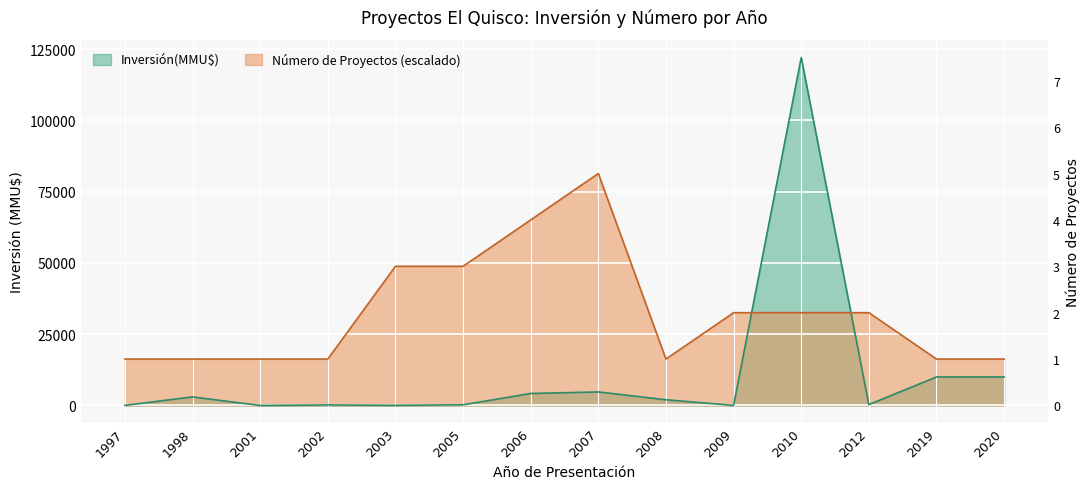

After their last crossing, which series has the higher values: Número de Proyectos or Inversión(MMU$)?

Número de Proyectos